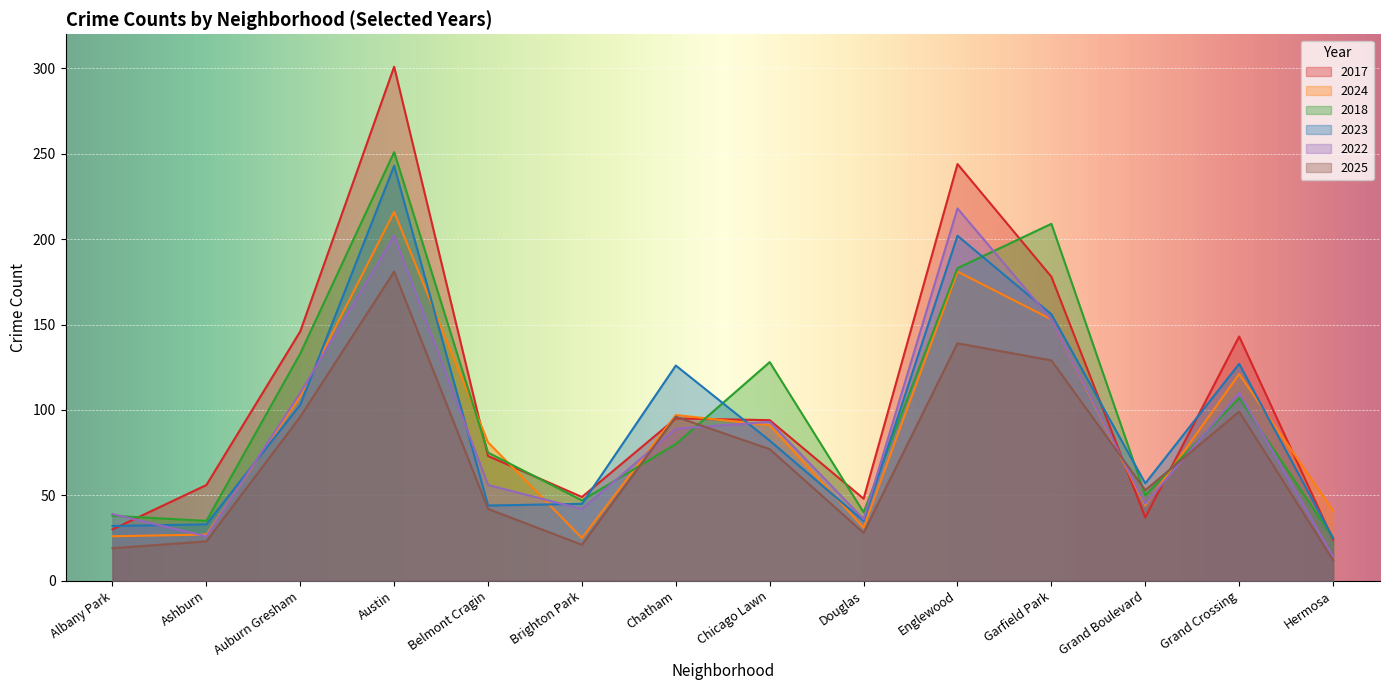

Which series has the largest total across all categories?

2017